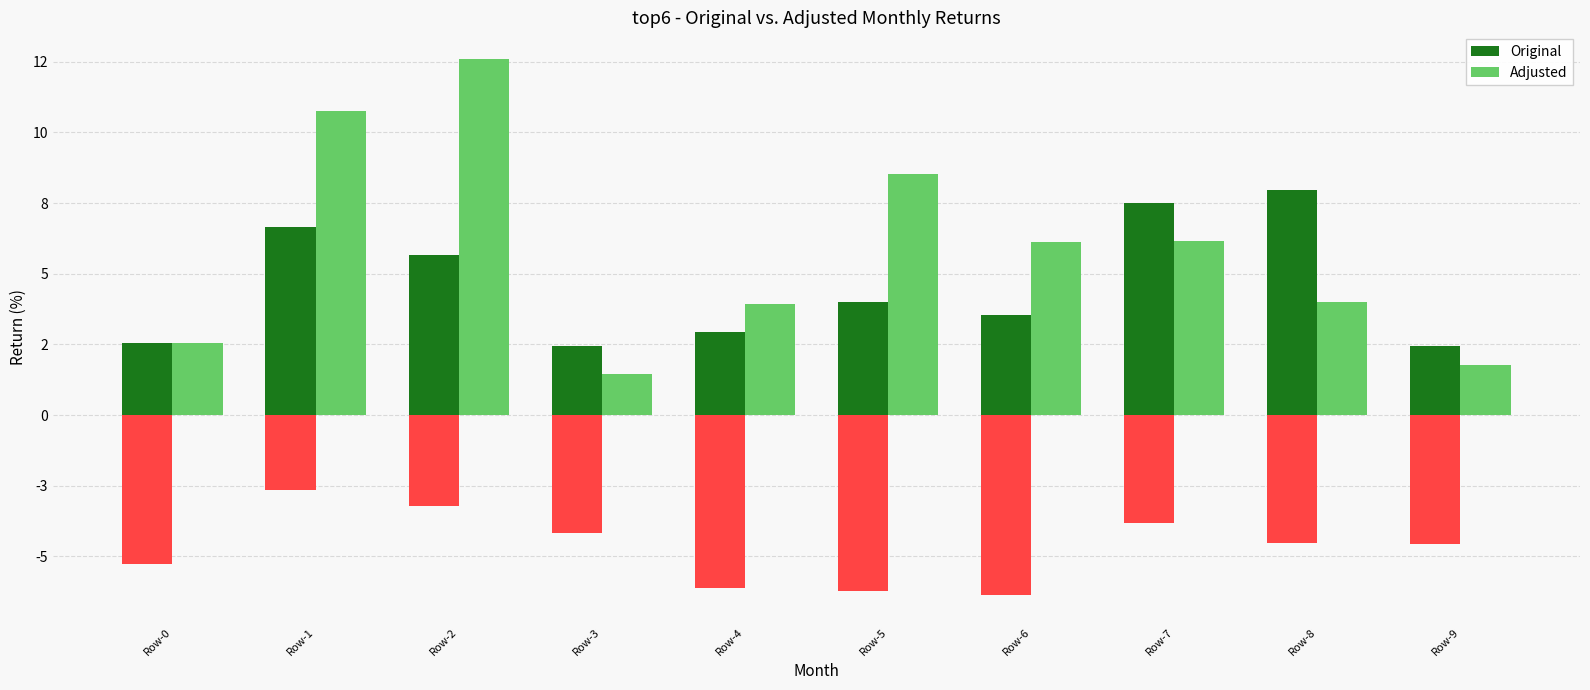

Rank the categories by Adjusted value from lowest to highest.

Row-3, Row-9, Row-0, Row-4, Row-8, Row-6, Row-7, Row-5, Row-1, Row-2